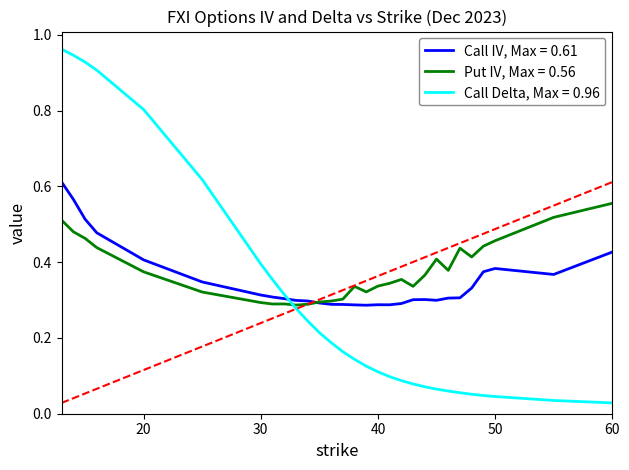

Which series has the largest range (max minus min)?

Call Delta, Max = 0.96